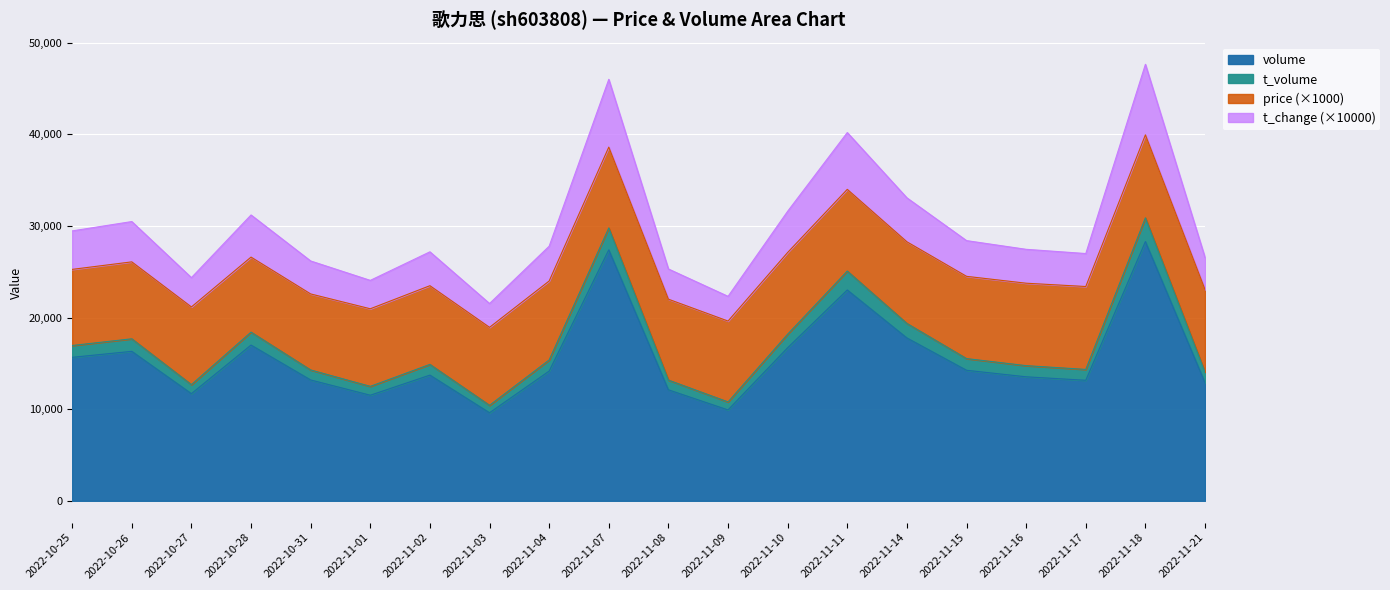

What is the maximum value for volume?

28302